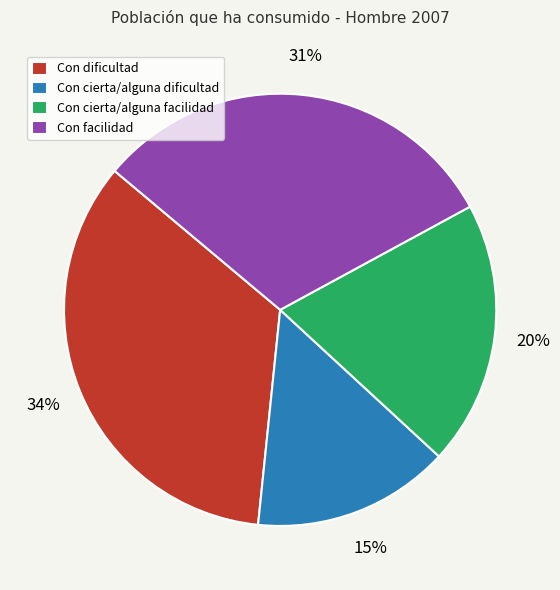

Do Con cierta/alguna facilidad and Con dificultad together represent more than half of the pie?

Yes